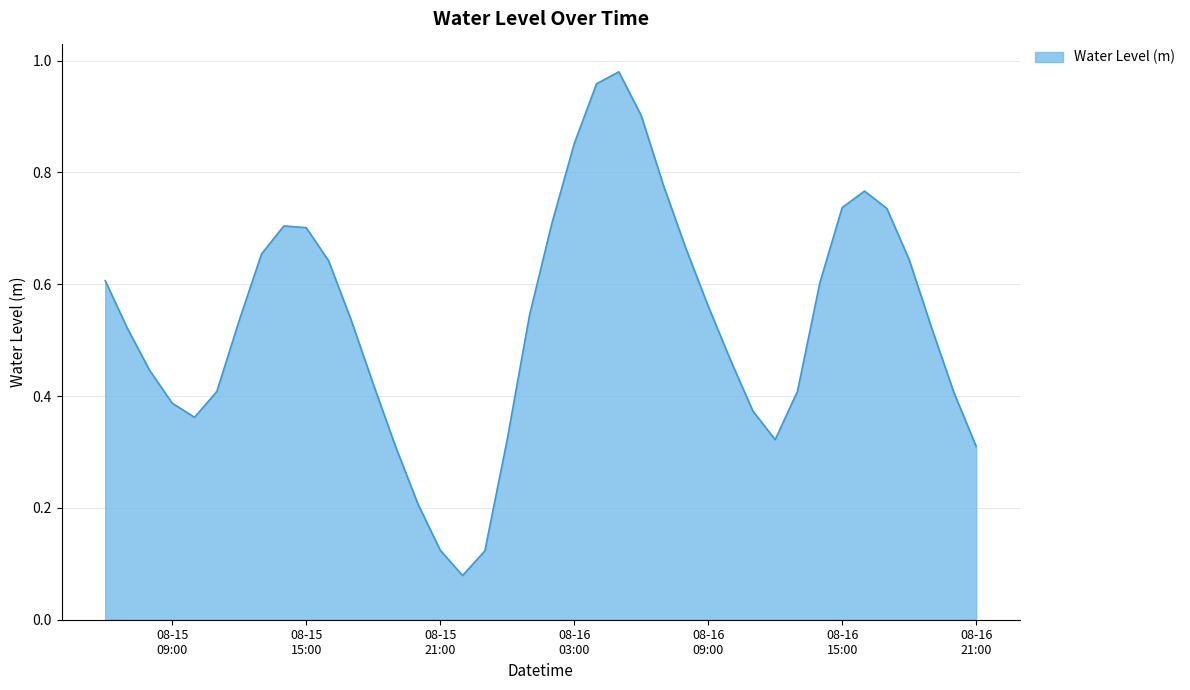

How many points are lower than both their immediate neighbors (excluding endpoints)?

3